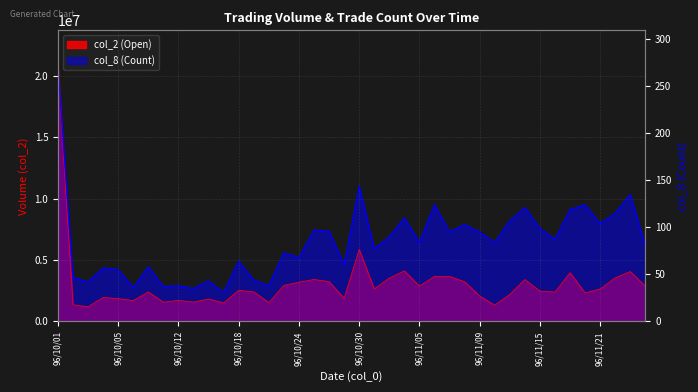

Which series has the largest total across all categories?

col_8 (Count)